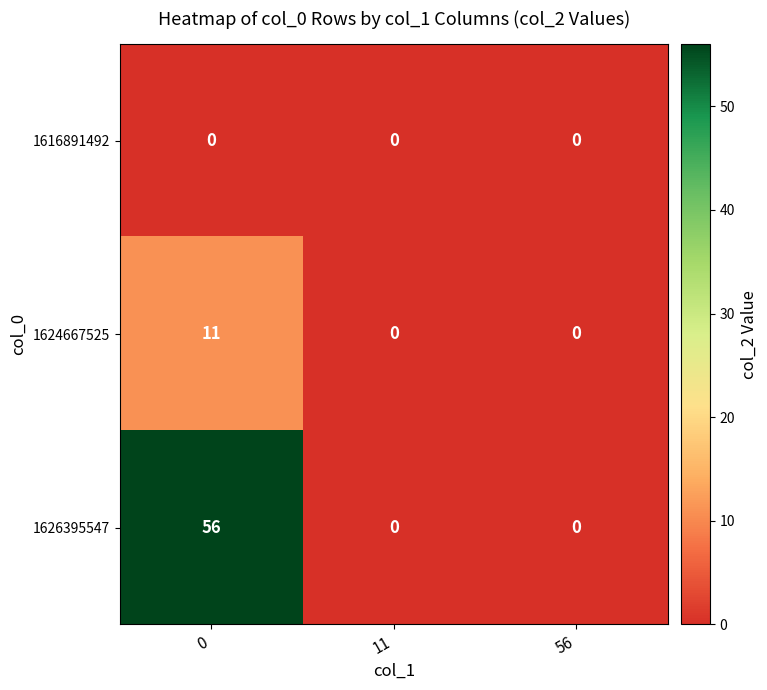

Reading left to right, transcribe all the data shown in this chart.

1616891492: 0=0	11=0	56=0
1624667525: 0=11	11=0	56=0
1626395547: 0=56	11=0	56=0